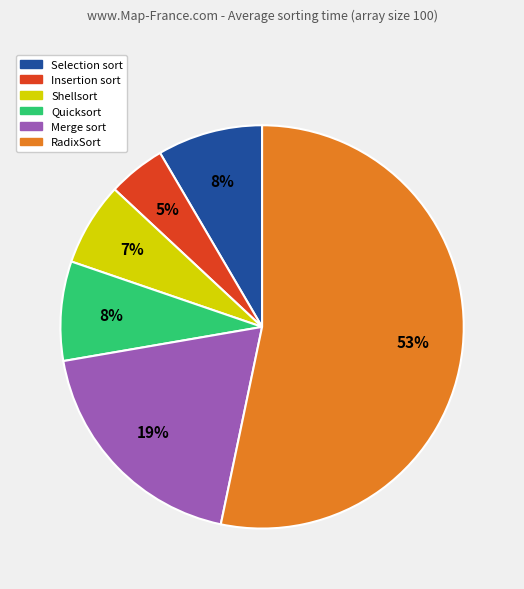

To the nearest percent, what is the average slice percentage?

17%